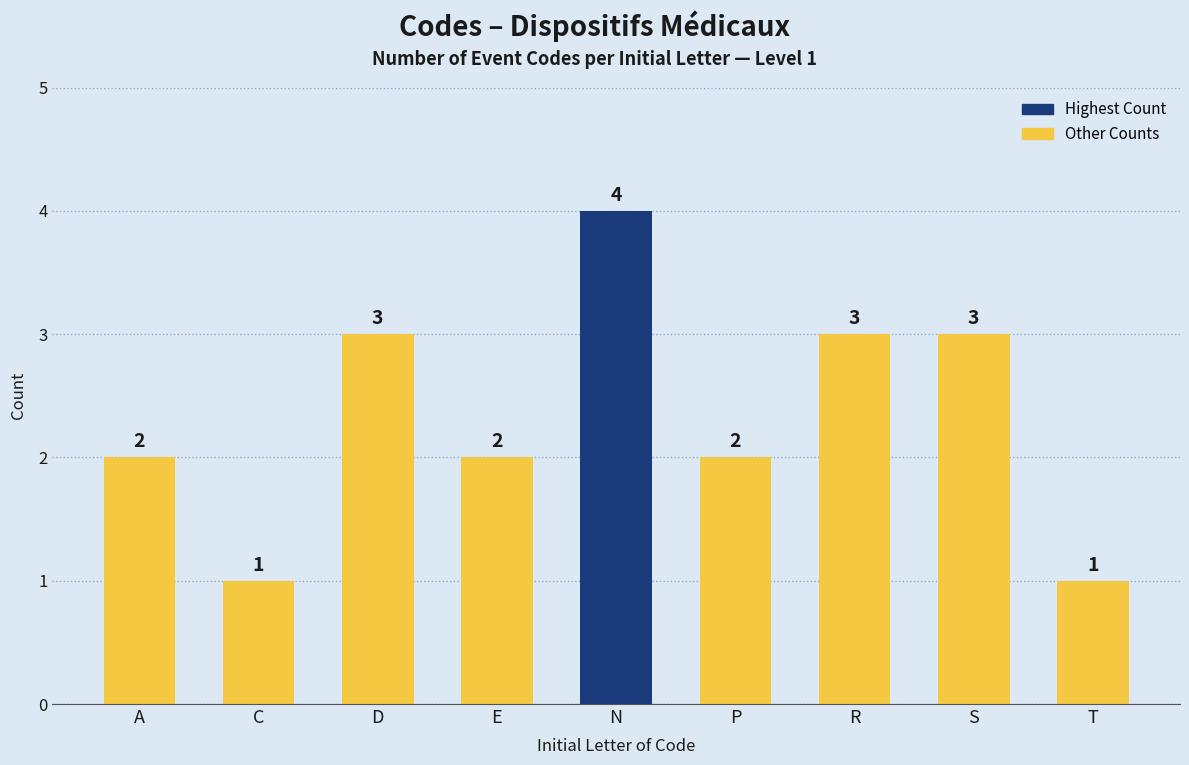

What is the change in value from A to N?

+2